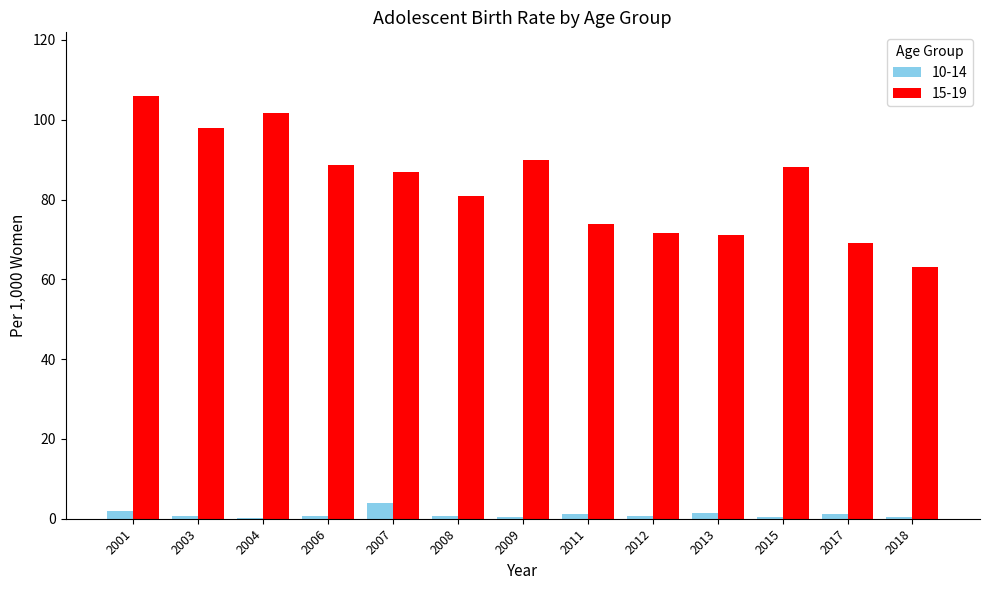

Which series has the largest total across all categories?

15-19